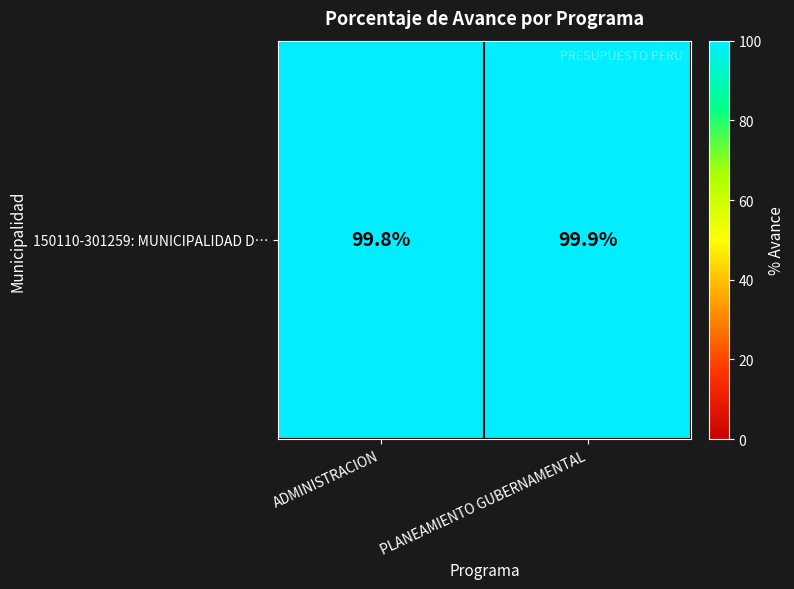

What is the ratio of the value at PLANEAMIENTO GUBERNAMENTAL to the value at ADMINISTRACION?

1.0